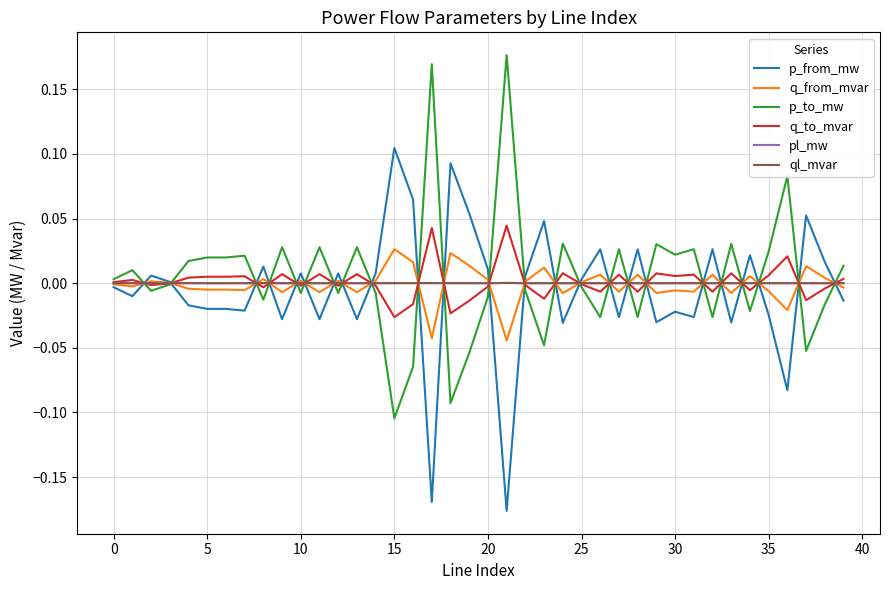

What is the difference between the maximum and minimum values in the q_to_mvar series?

0.1